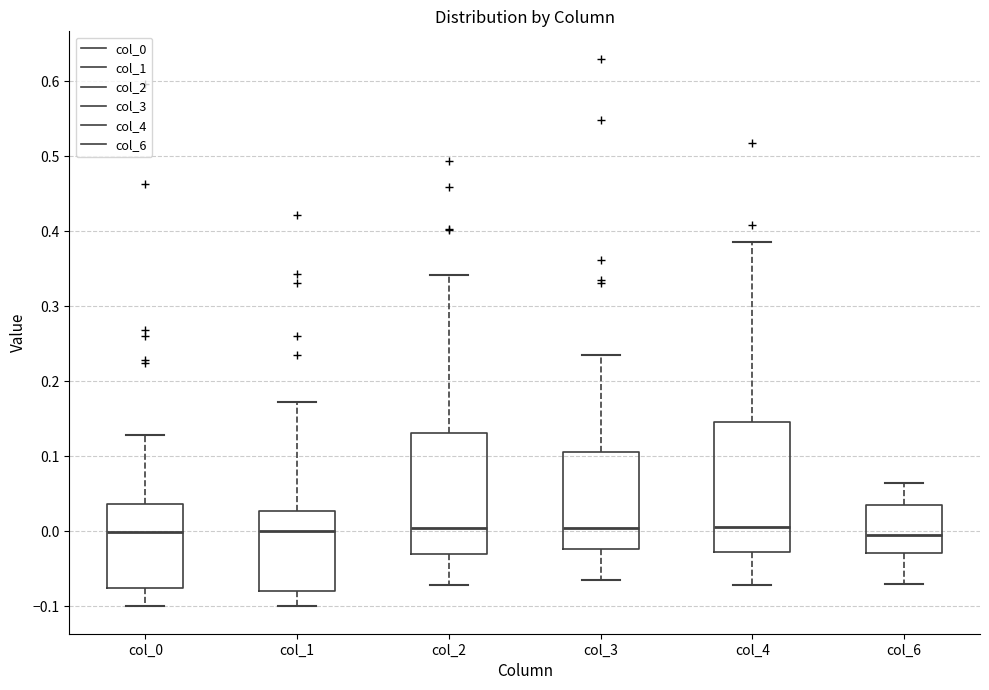

Reading left to right, read every box against the y-axis: the position of its median line, the range the box covers, and the ends of its whiskers. The values are not printed on the chart, so give them approximately, as read against the axis.

col_0: median 0.00, box -0.08 to 0.04, whiskers -0.10 to 0.13
col_1: median 0.00, box -0.08 to 0.03, whiskers -0.10 to 0.17
col_2: median 0.01, box -0.03 to 0.13, whiskers -0.07 to 0.34
col_3: median 0.01, box -0.02 to 0.11, whiskers -0.07 to 0.24
col_4: median 0.01, box -0.03 to 0.15, whiskers -0.07 to 0.39
col_6: median 0.00, box -0.03 to 0.04, whiskers -0.07 to 0.06